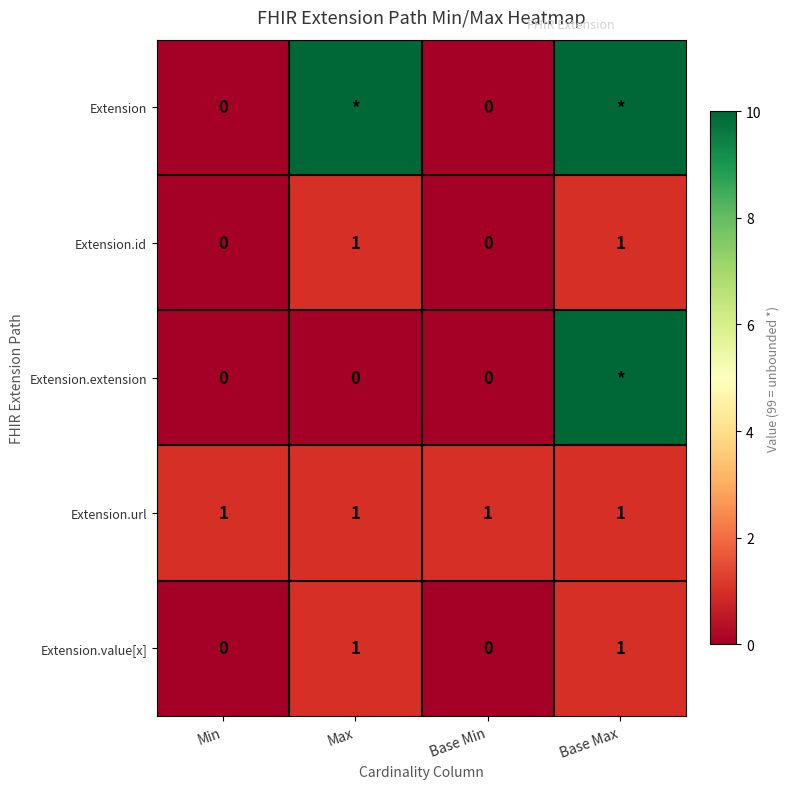

Count the Extension.value[x] values in the range 0 to 1.

4